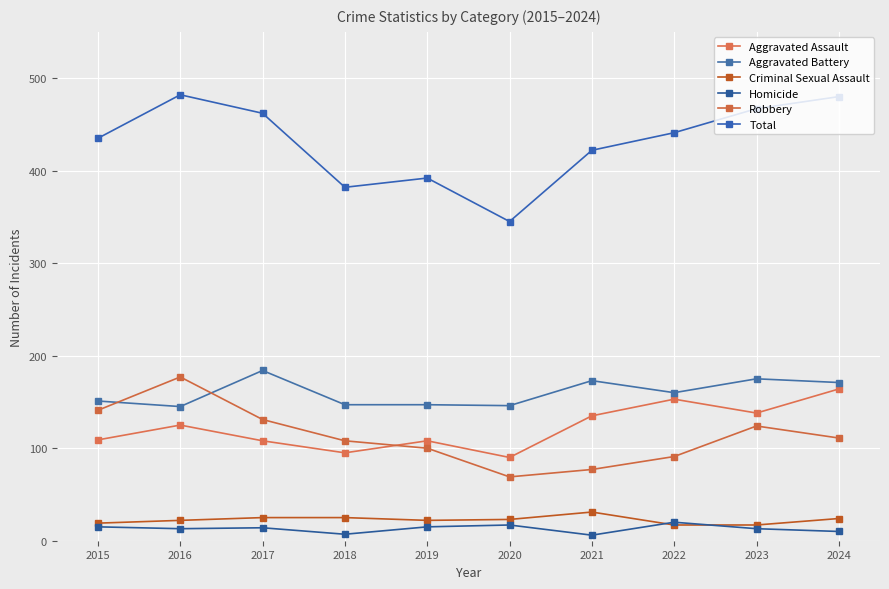

The Robbery series shows 77 at 2021. True or false?

True